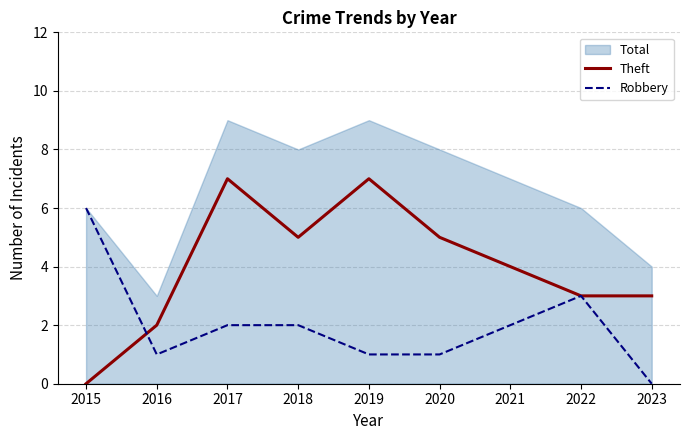

Where do Theft and Robbery first cross each other?

2015 and 2016